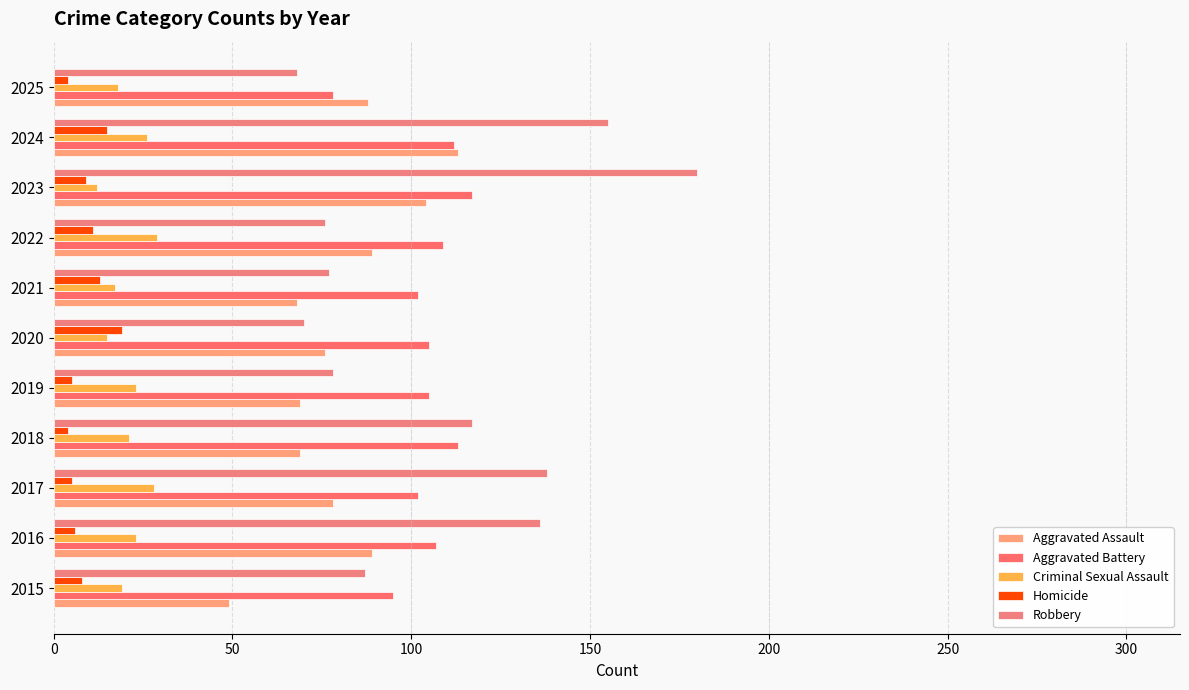

How many categories are shown in the chart?

11